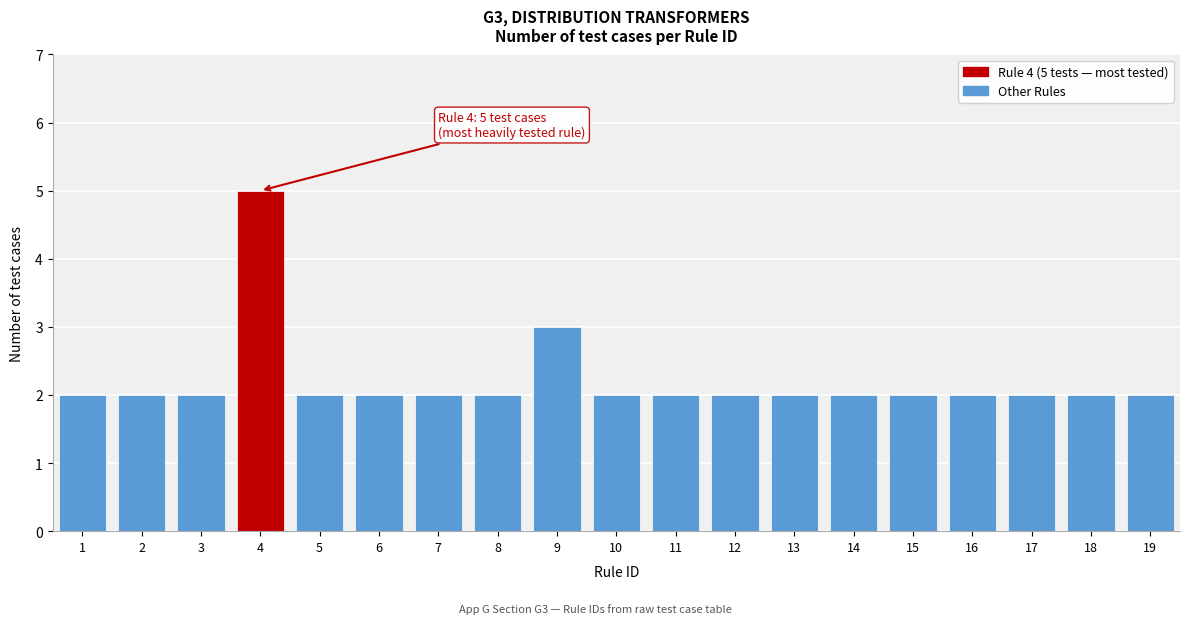

Reading left to right, what are all the values shown in this chart?

2	2	2	5	2	2	2	2	3	2	2	2	2	2	2	2	2	2	2